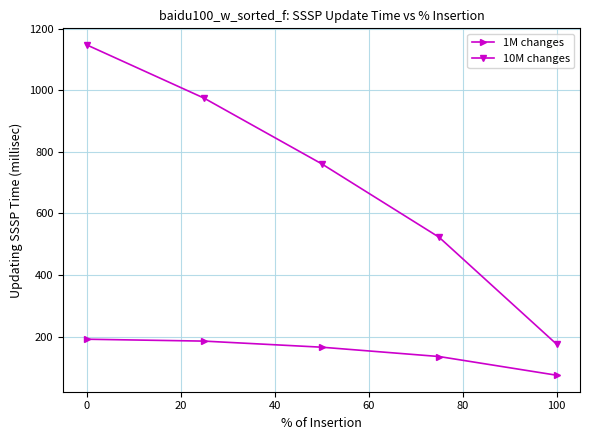

Read the 1M changes value at 100.

74.6